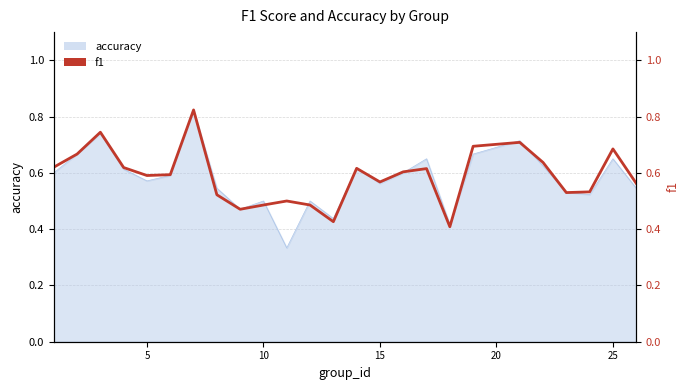

Is it true that the value at 15 is 0.6?

True